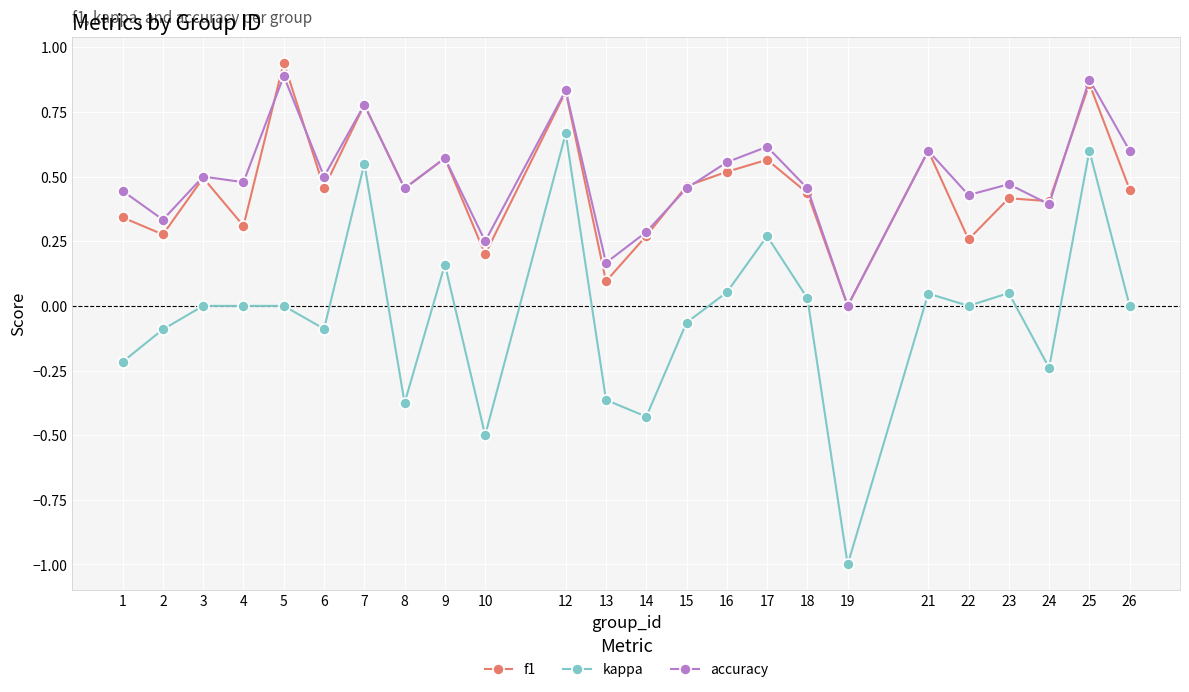

The value of f1 at 12 is 0.4. True or false?

False